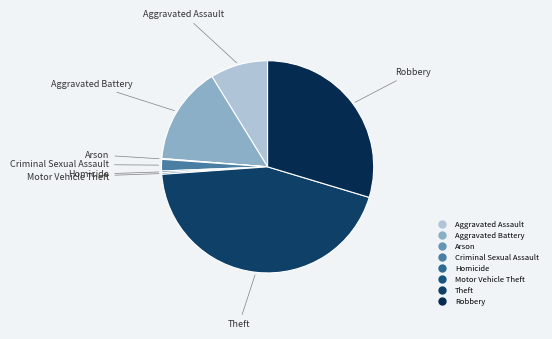

Does any single category account for the majority?

No